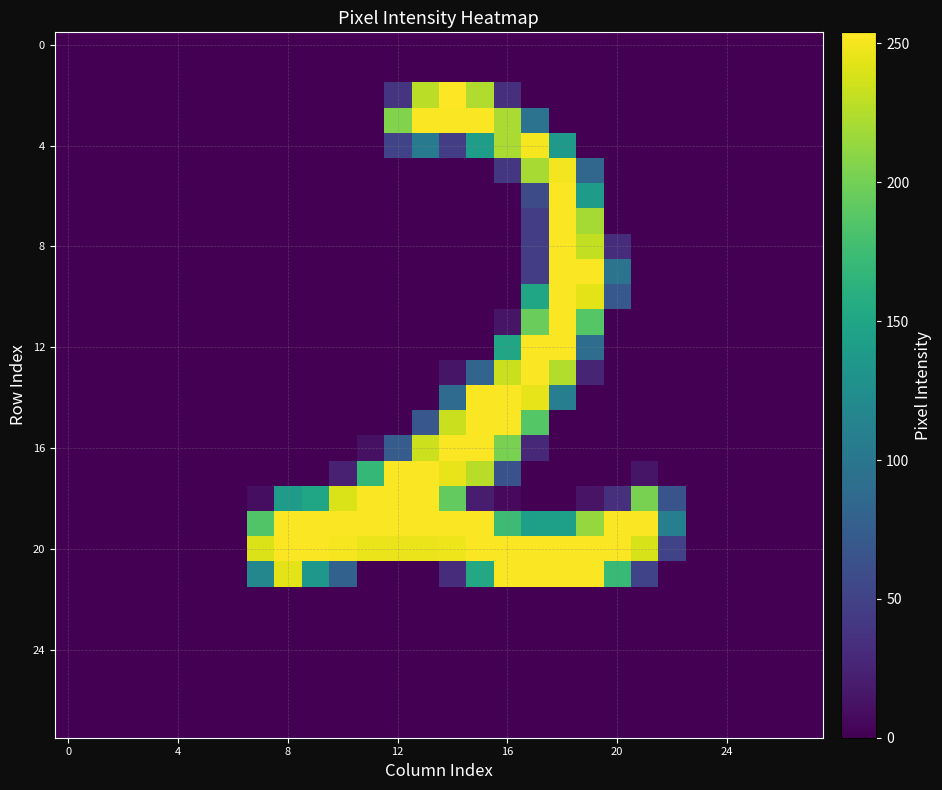

At which category is the sum across all series the highest?

18